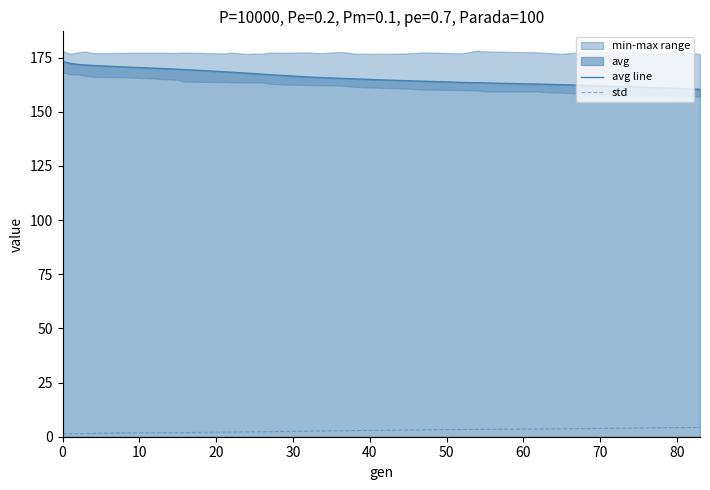

What is the lowest value of the avg line series?

160.4